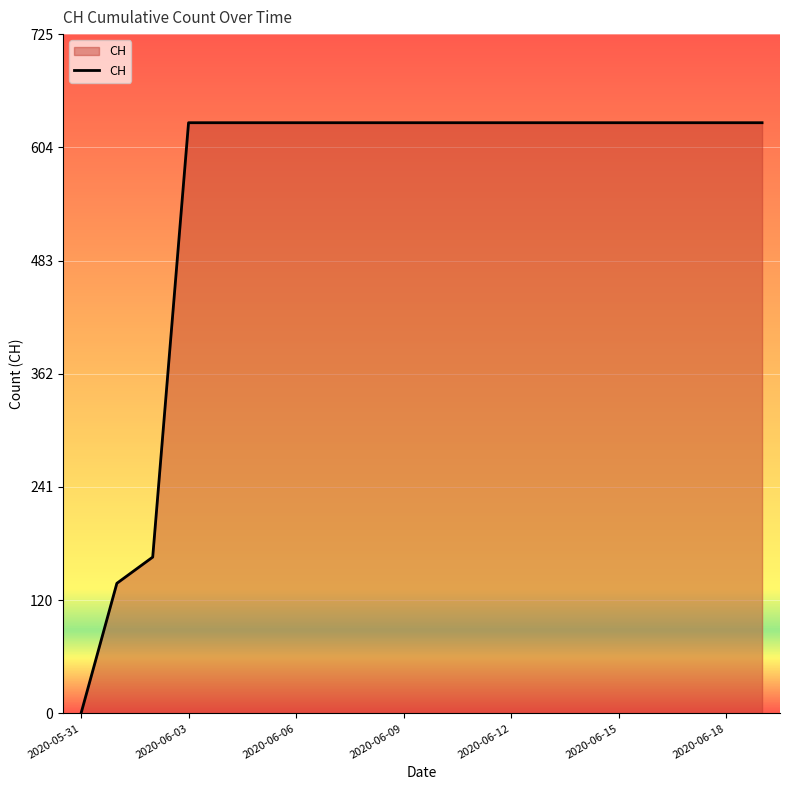

What is the maximum value shown in the chart?

631